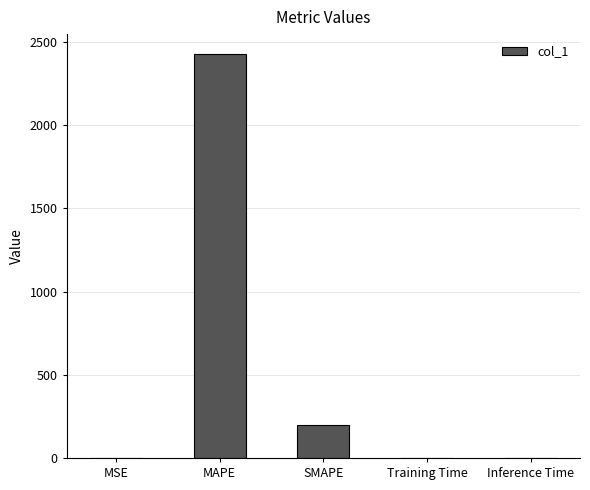

Is it true that the value at MAPE is 3358.4?

False